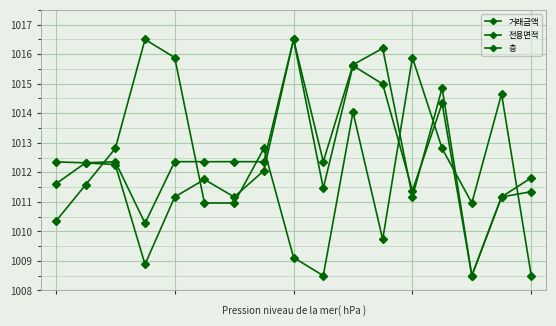

Where do 전용면적 and 거래금액 first cross each other?

11 and 12